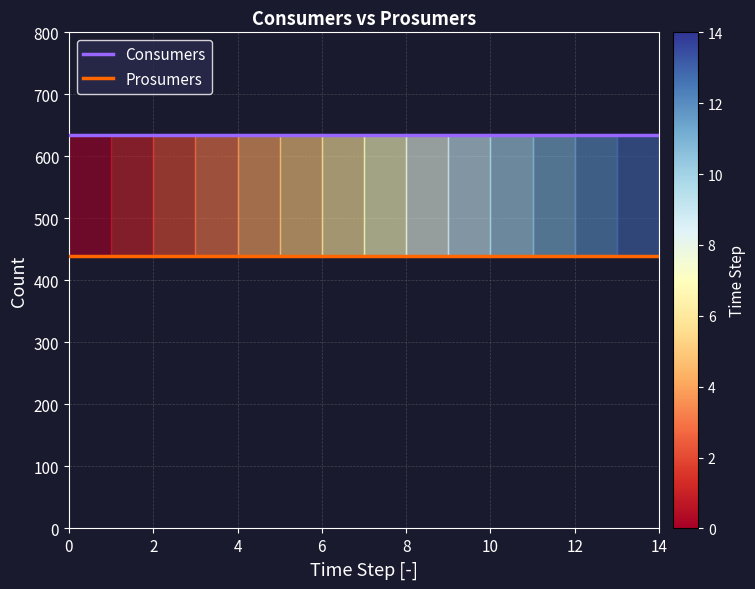

Rank the series by their average value, from highest to lowest.

Consumers, Prosumers